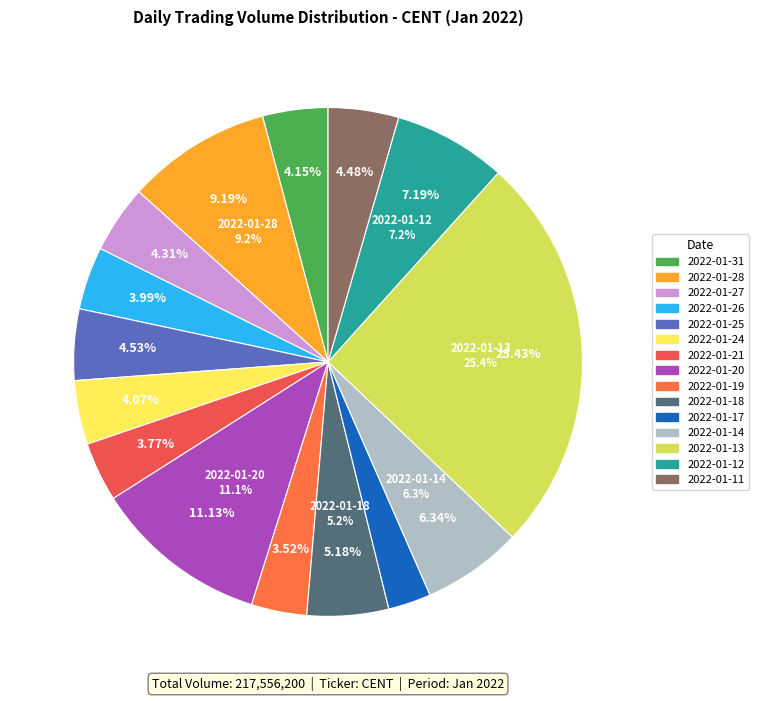

Rank the categories by value from lowest to highest.

2022-01-17, 2022-01-19, 2022-01-21, 2022-01-26, 2022-01-24, 2022-01-31, 2022-01-27, 2022-01-11, 2022-01-25, 2022-01-18, 2022-01-14, 2022-01-12, 2022-01-28, 2022-01-20, 2022-01-13